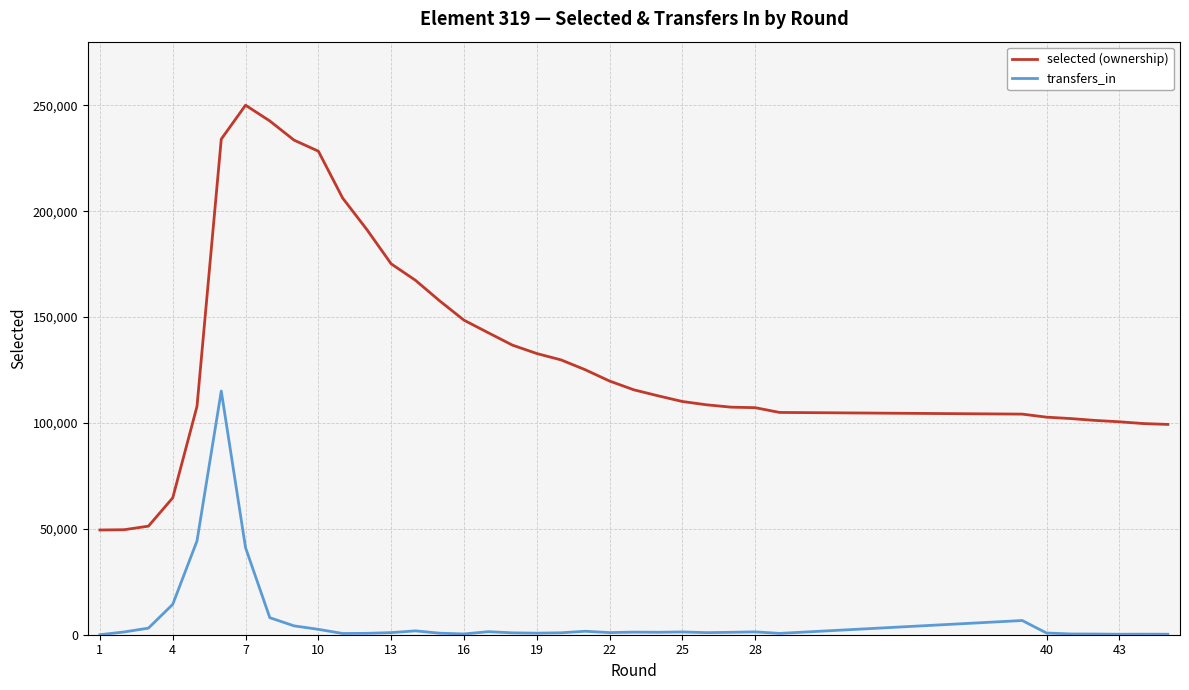

Which series has the largest total across all categories?

selected (ownership)